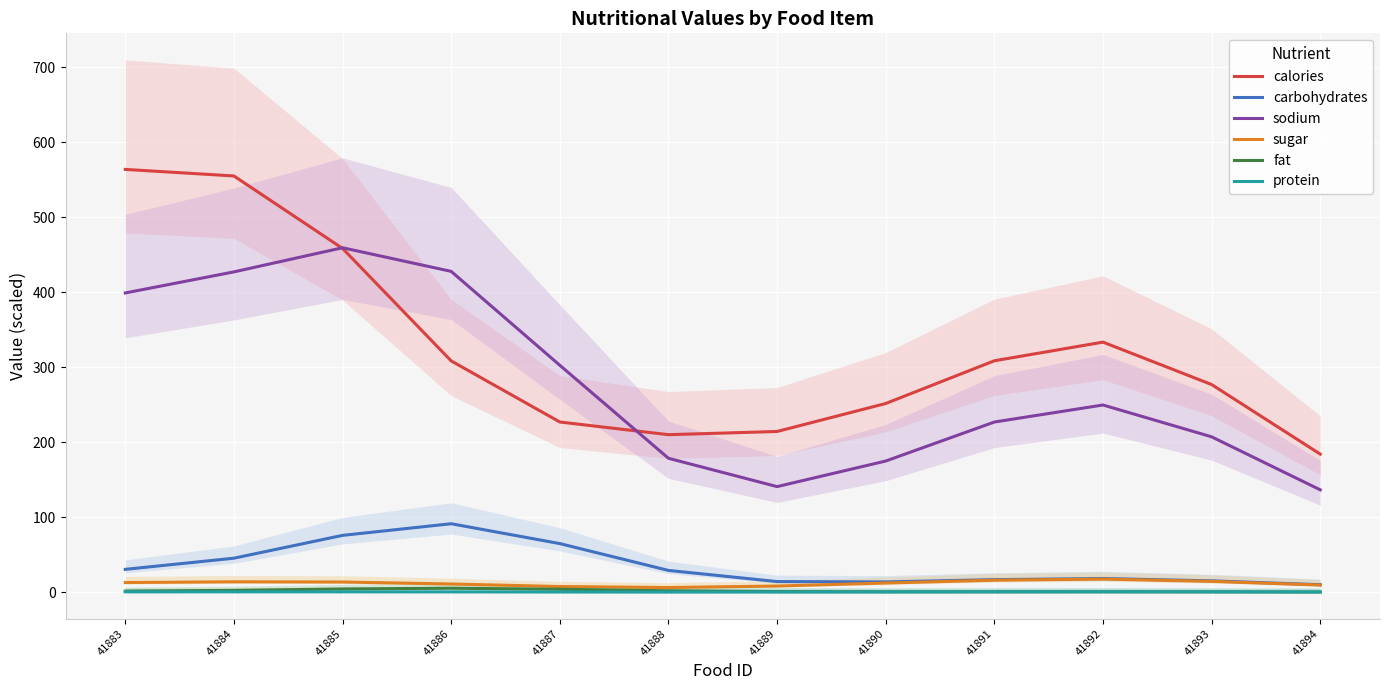

Where is the first local minimum for fat?

41891